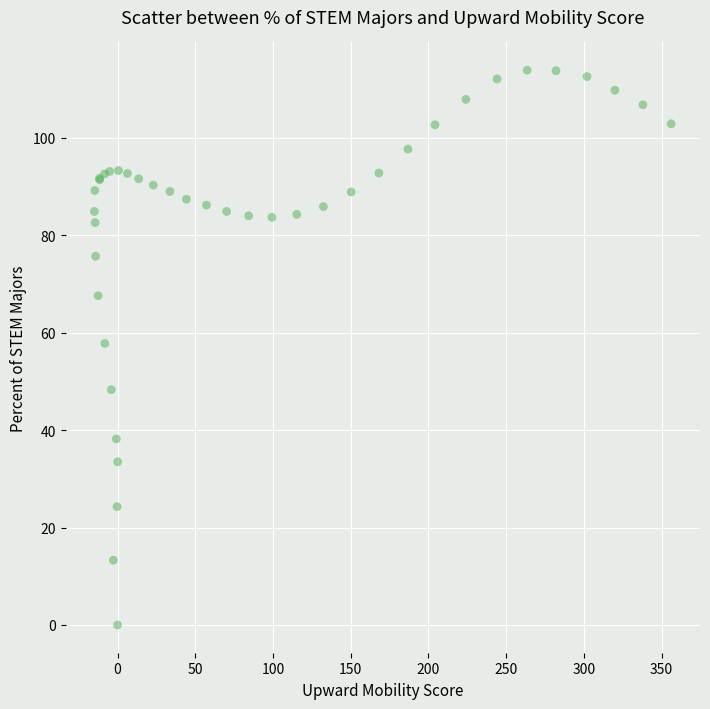

What Y value in the scatter plot is closest to 56?

57.8